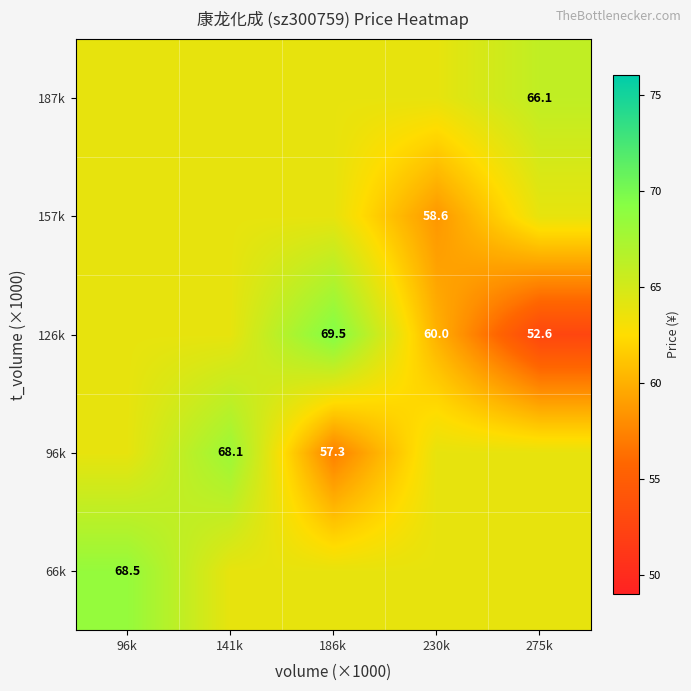

Is the value of 126k at 186k greater than the value of 96k at 186k?

Yes